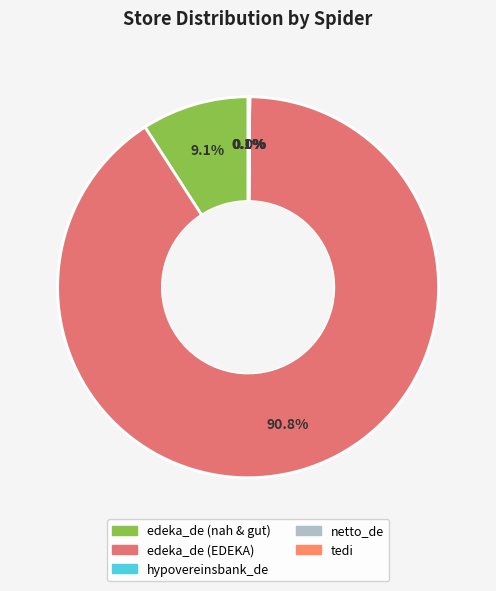

The edeka_de (EDEKA) slice represents 91% of the pie. True or false?

True